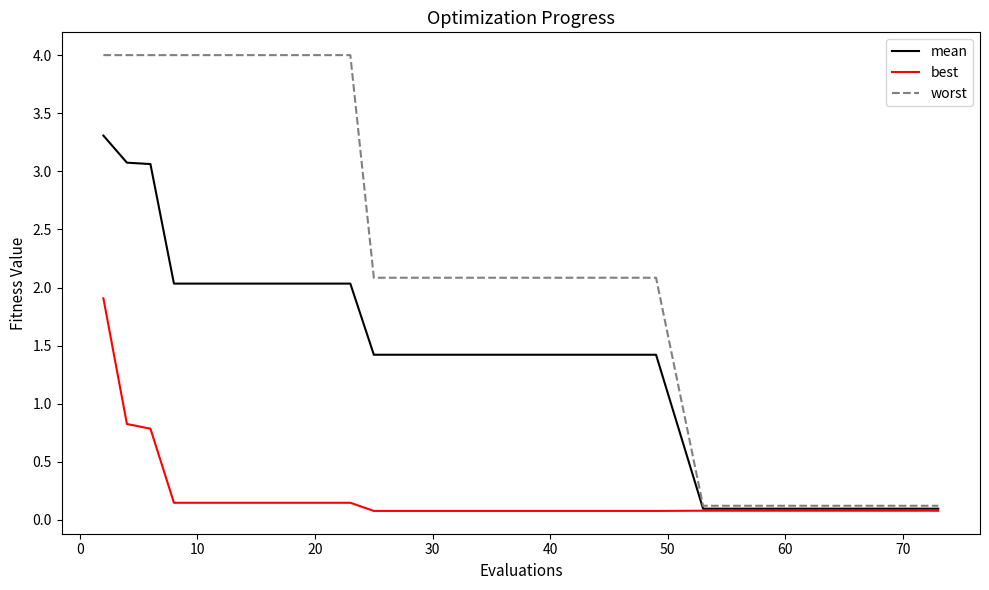

What is the greatest value displayed?

4.0